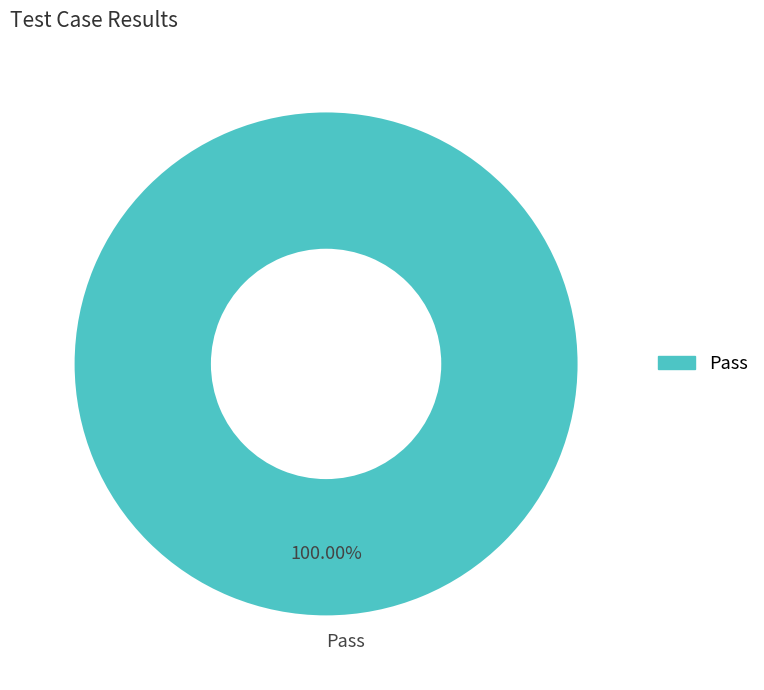

Is Pass the majority of the pie?

Yes